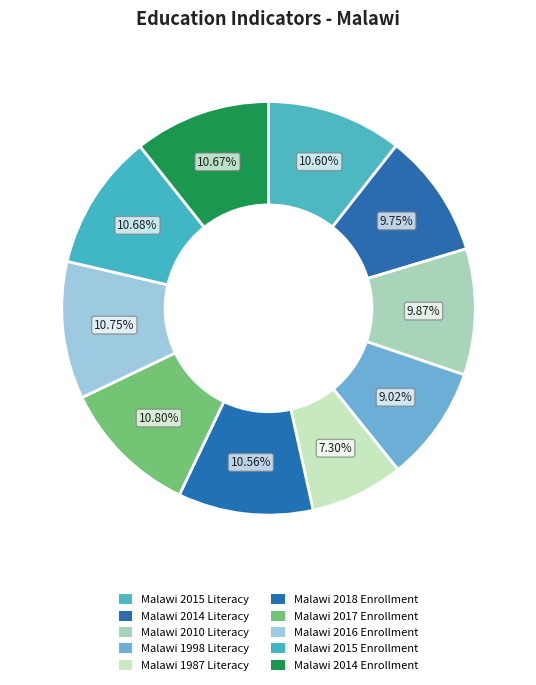

What percentage is the Malawi 1987 Literacy slice, to the nearest percent?

7%